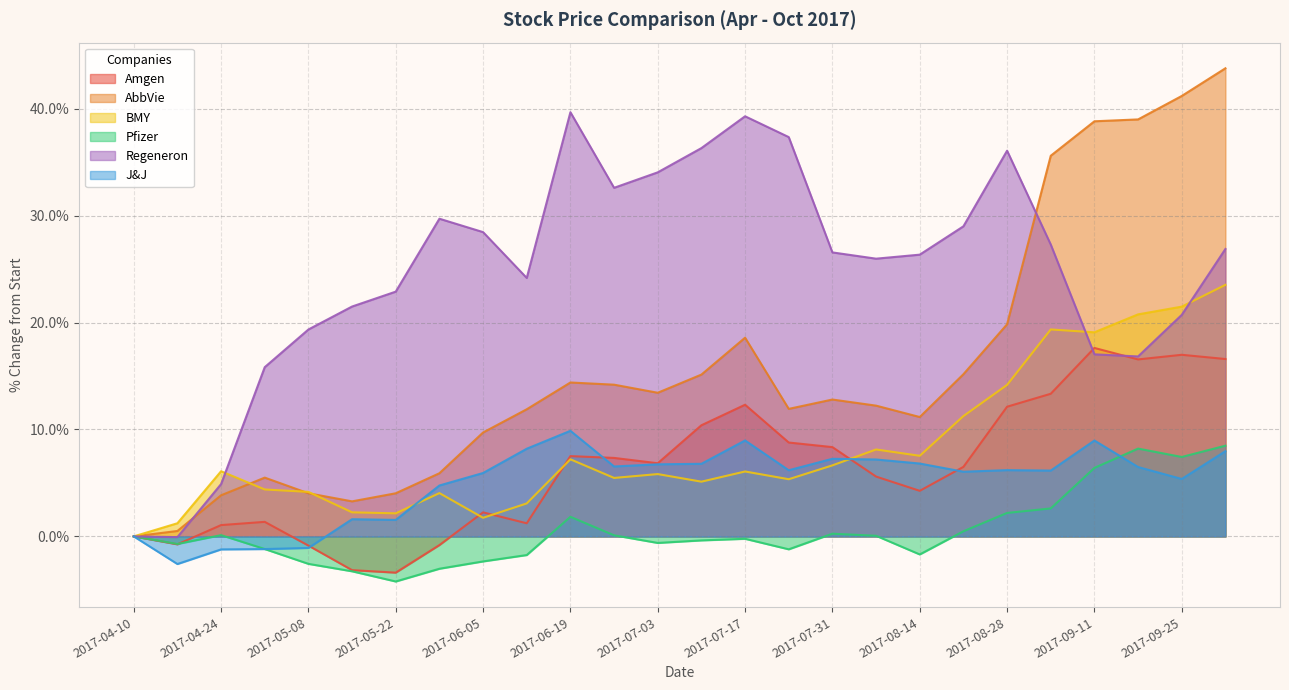

What are all the series names shown in the legend?

Amgen, AbbVie, BMY, Pfizer, Regeneron, J&J